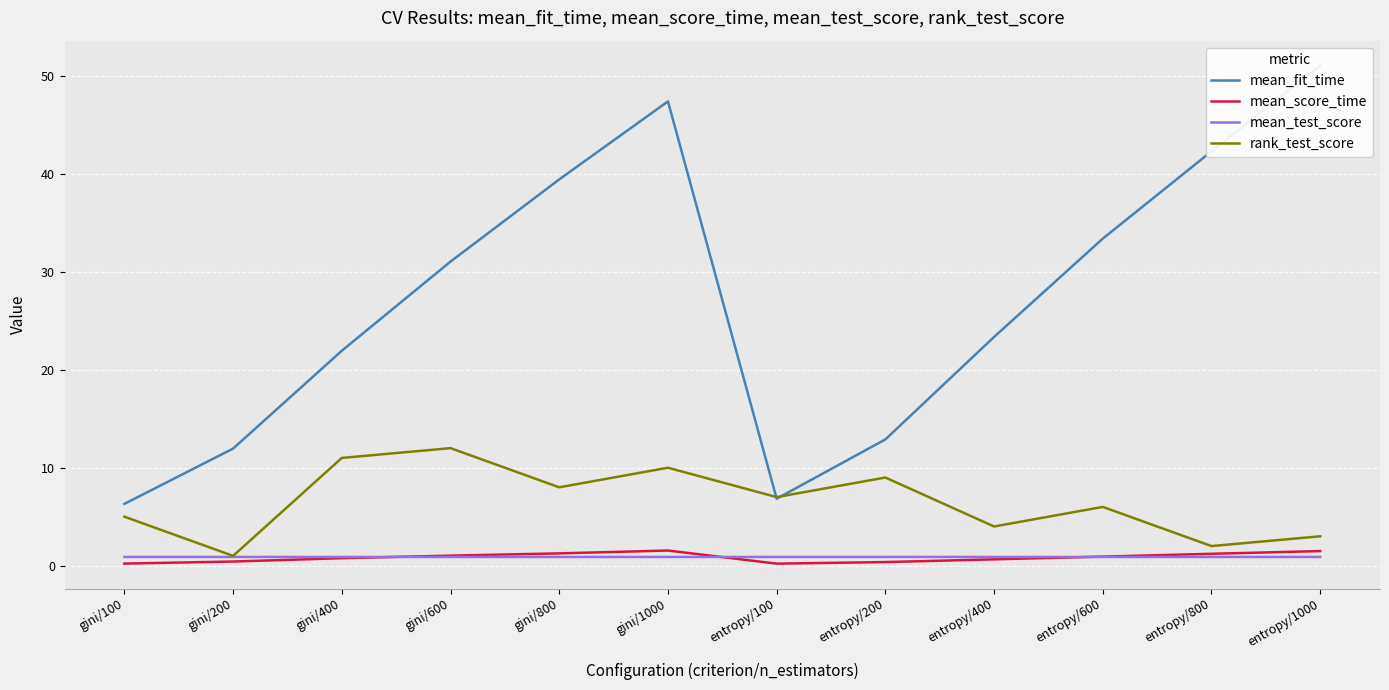

Read the rank_test_score value at gini/400.

11.0